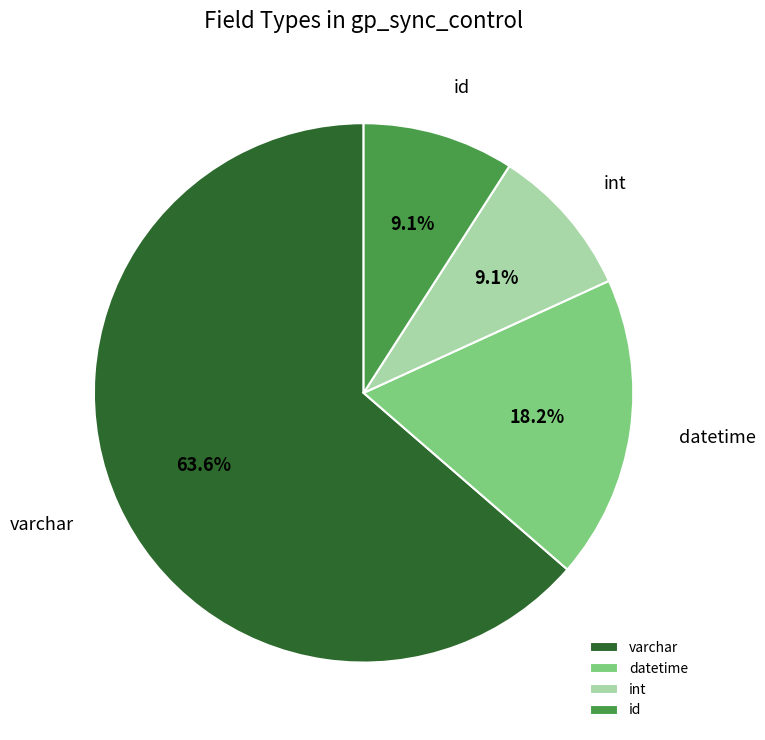

Which category has the biggest portion of the pie?

varchar